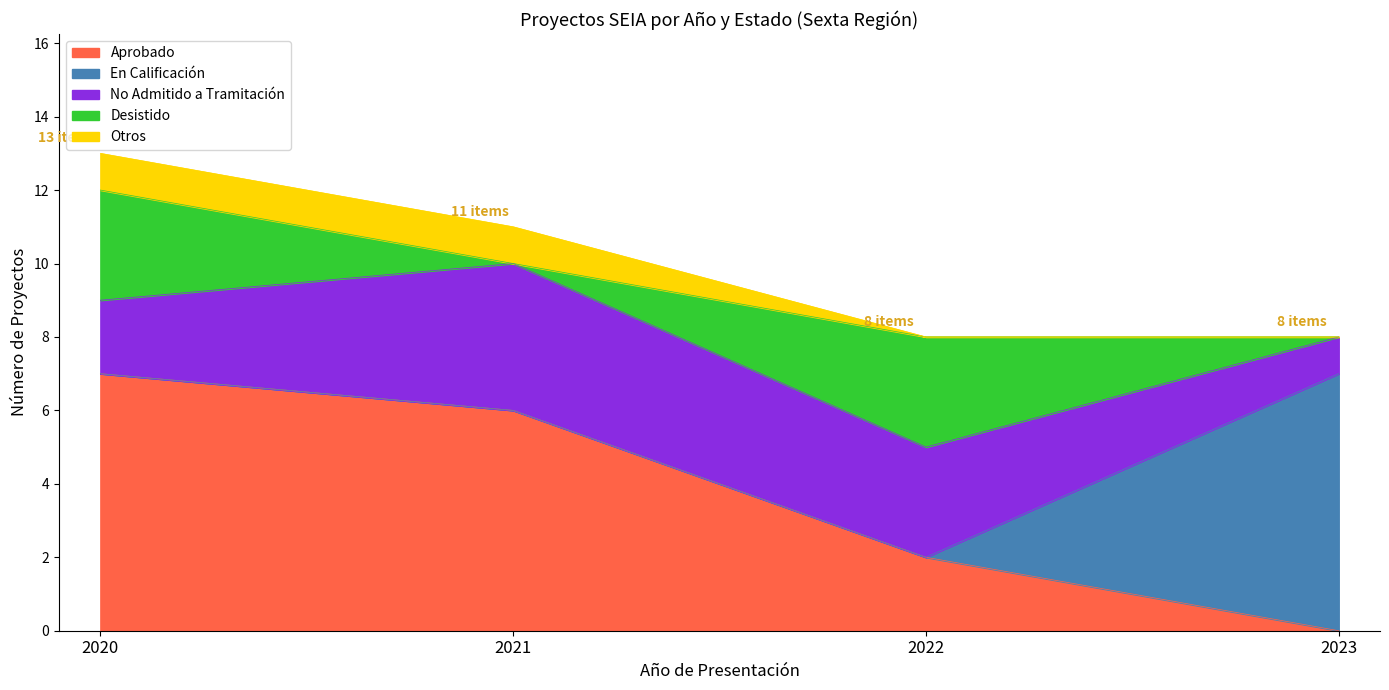

How many lines are shown in the chart?

5